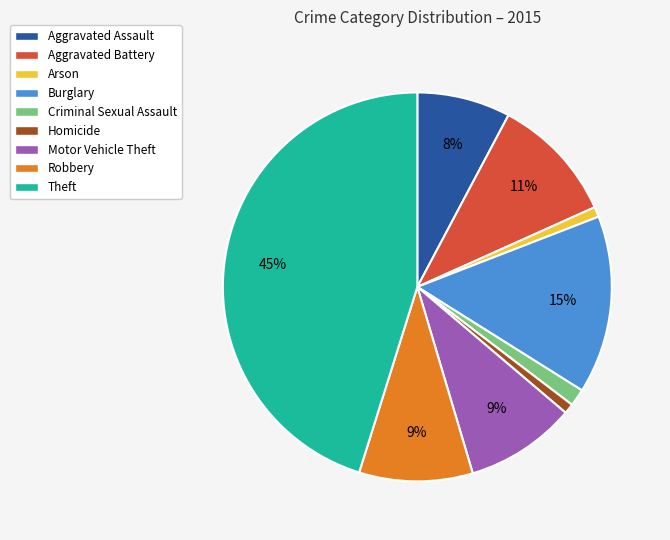

Count the number of slices in the pie.

9